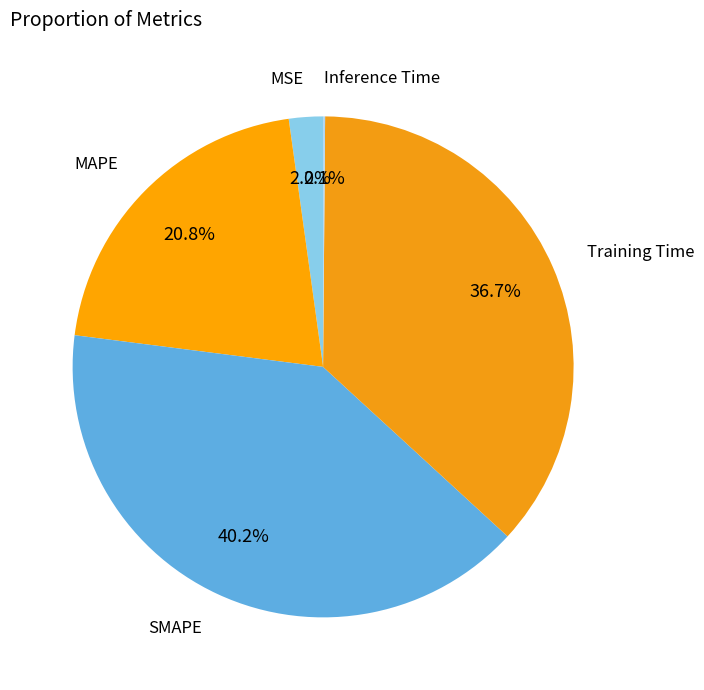

Does any single category account for the majority?

No